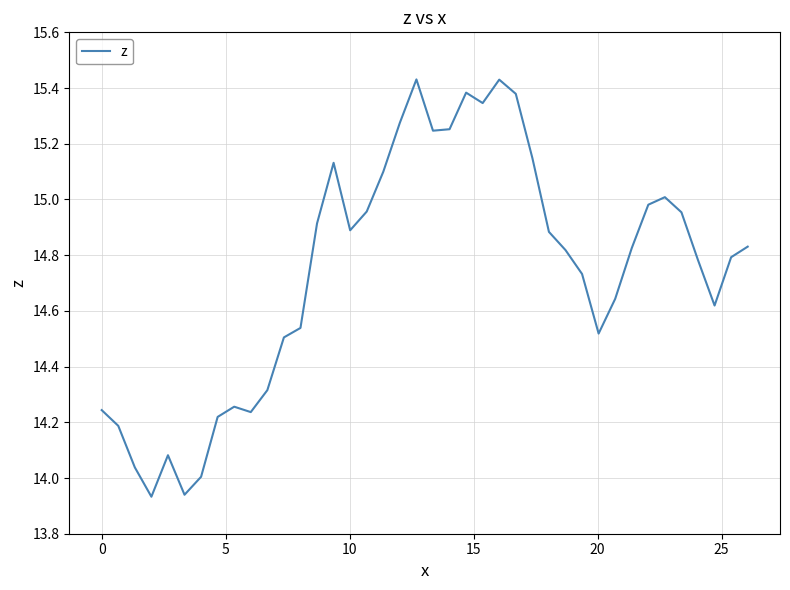

What is the difference between the maximum and minimum values?

1.5